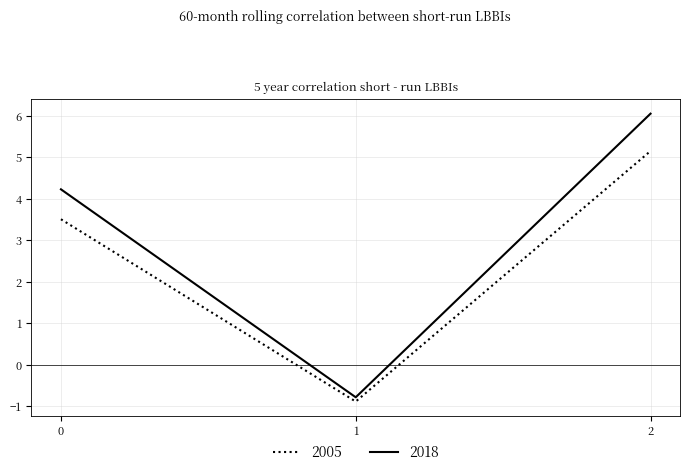

What is the sum of the 2005 values at 0 and 1?

2.6